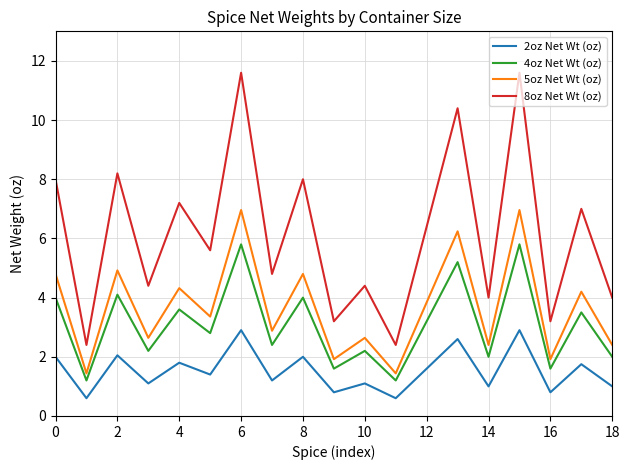

Which series has the widest spread of values?

8oz Net Wt (oz)